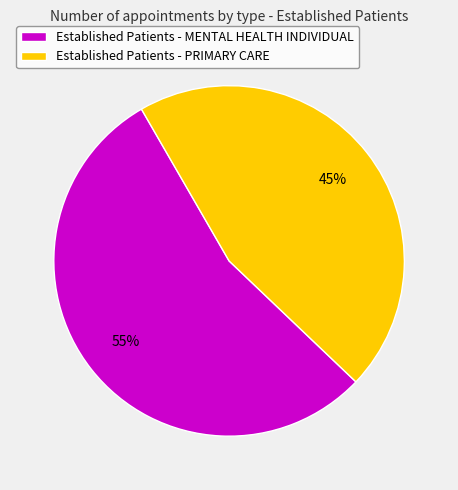

The Established Patients - MENTAL HEALTH INDIVIDUAL slice represents 55% of the pie. True or false?

True